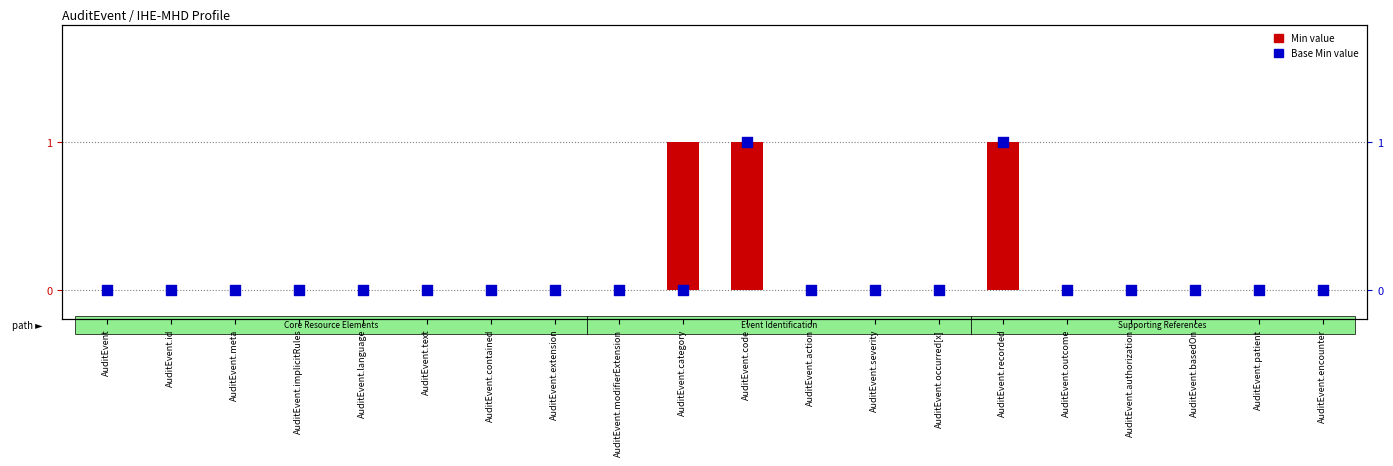

Which series has the widest spread of Y values?

Min (raw)